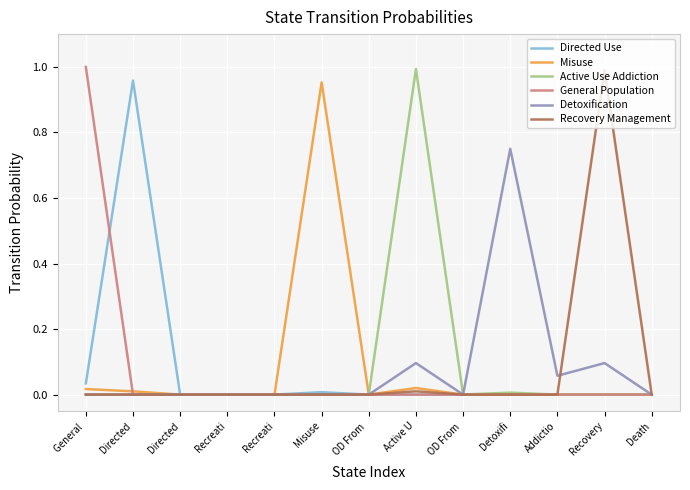

Does the chart have visible grid lines?

Yes